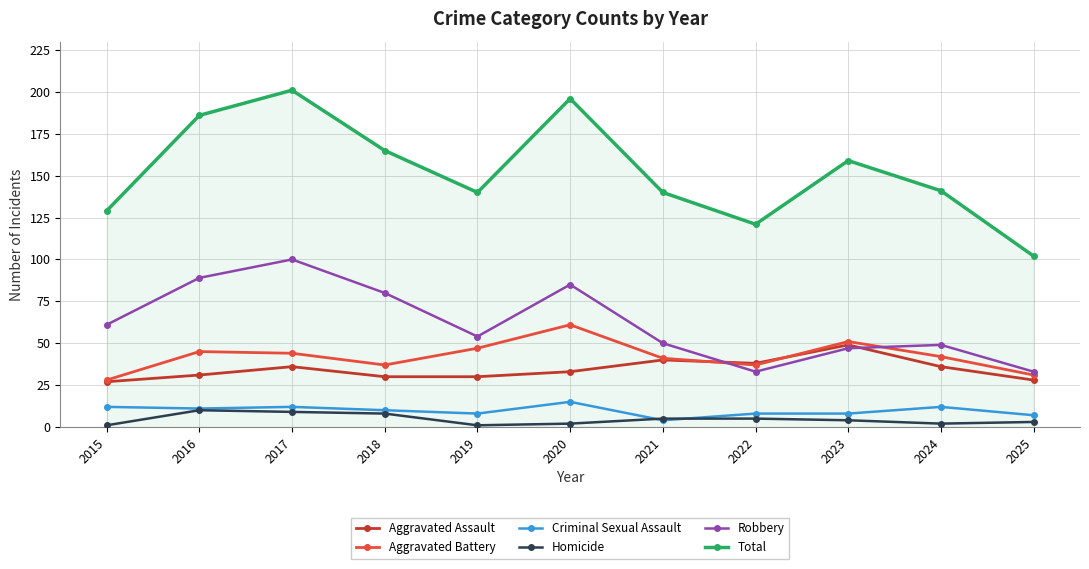

What is the sum of all Homicide values?

50